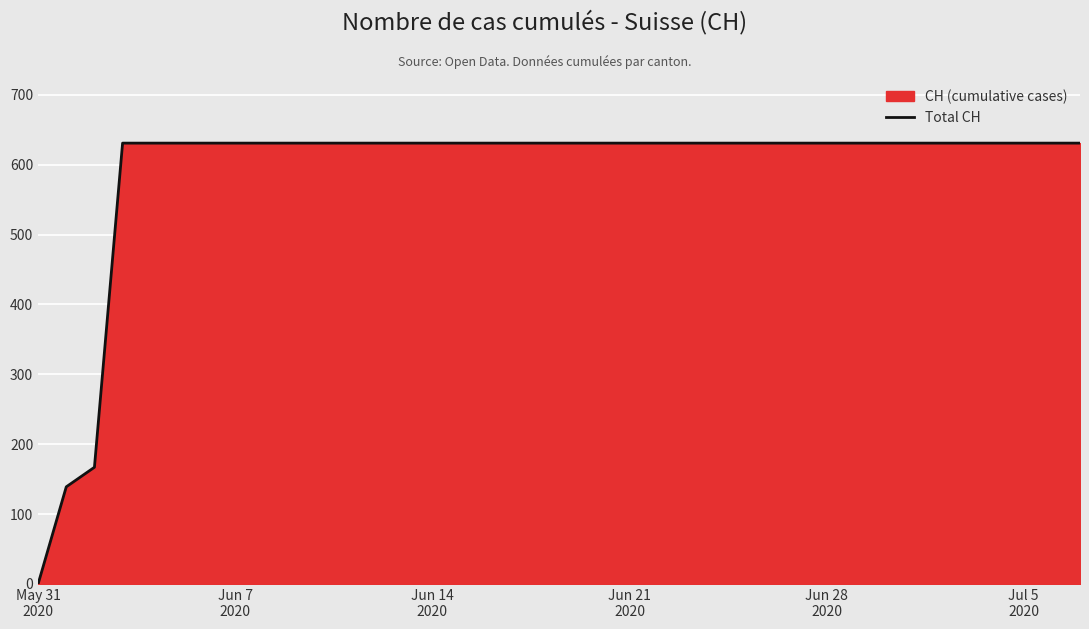

What is the label of the 1st point from the left?

May 31
2020